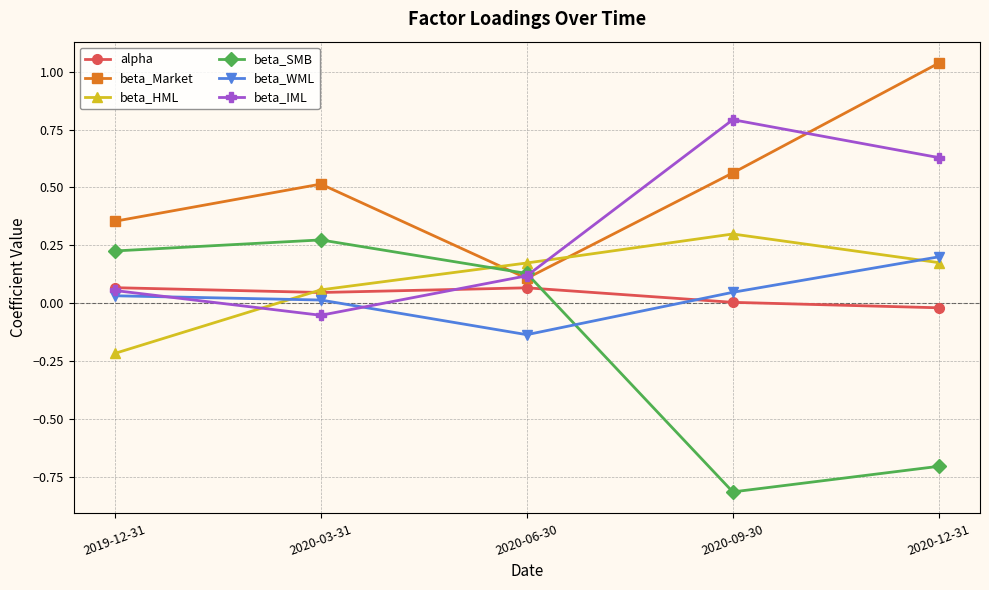

How many values in beta_WML are below zero?

1